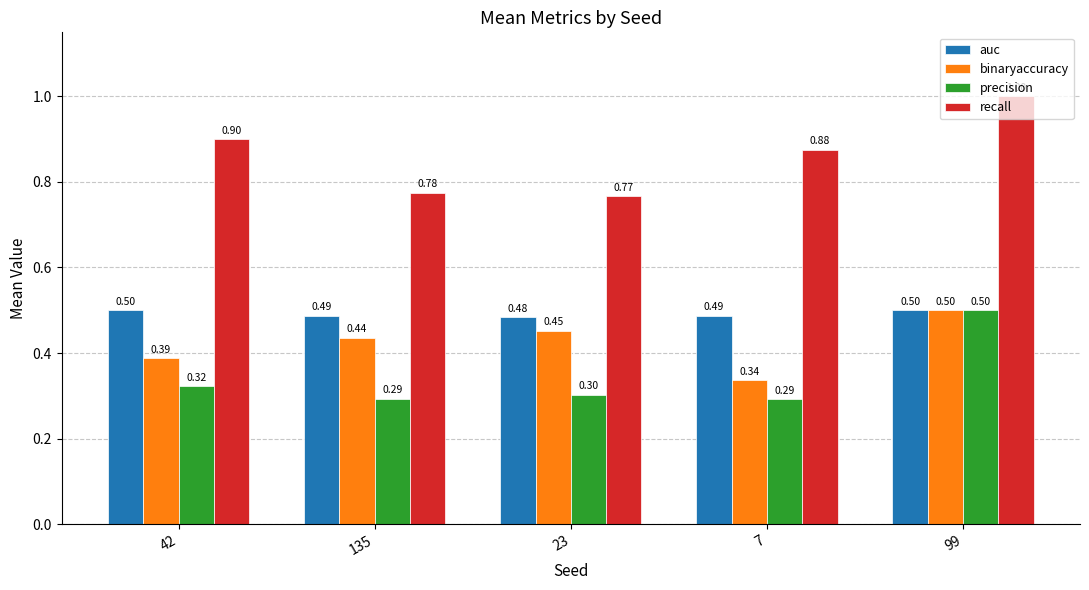

How many groups of bars are there?

5